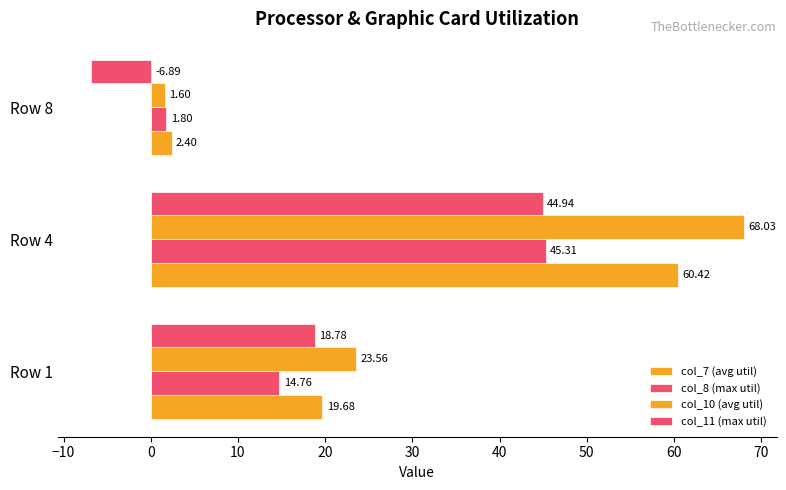

How many categories are shown in the chart?

3